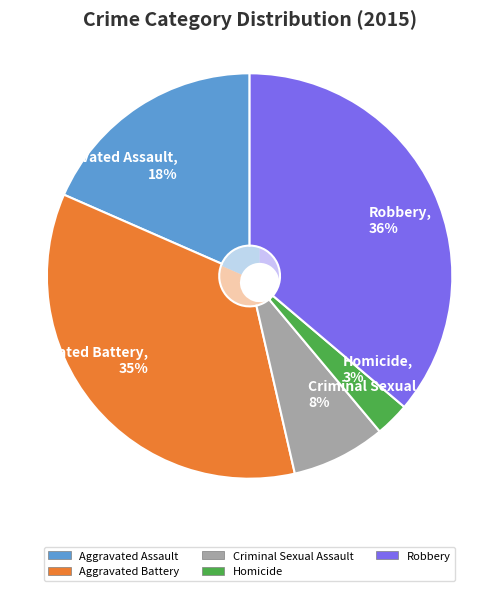

True or false: Criminal Sexual Assault accounts for 1% of the total.

False